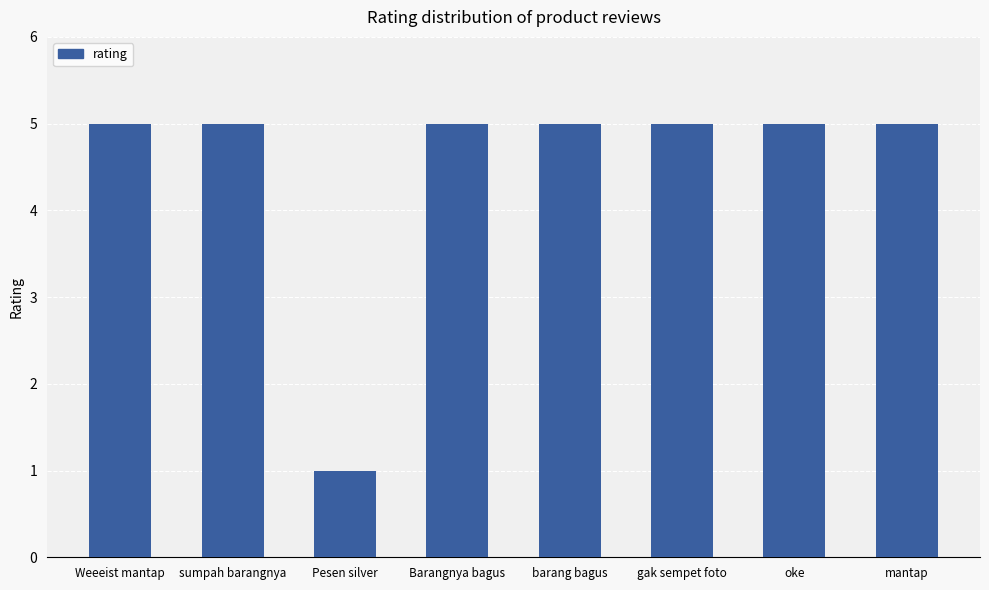

How many values are between 5 and 6?

7